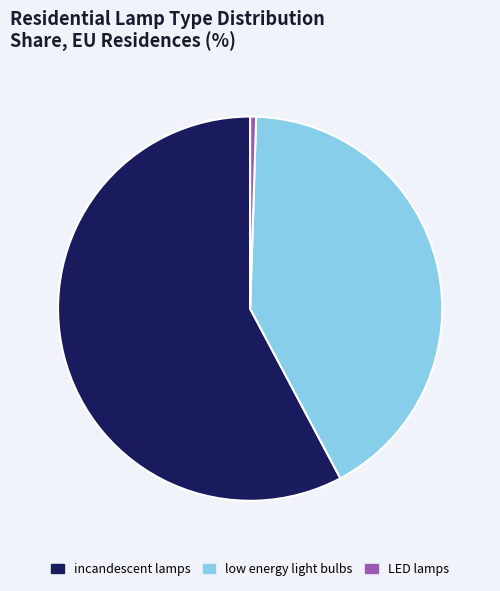

Count the number of slices in the pie.

3